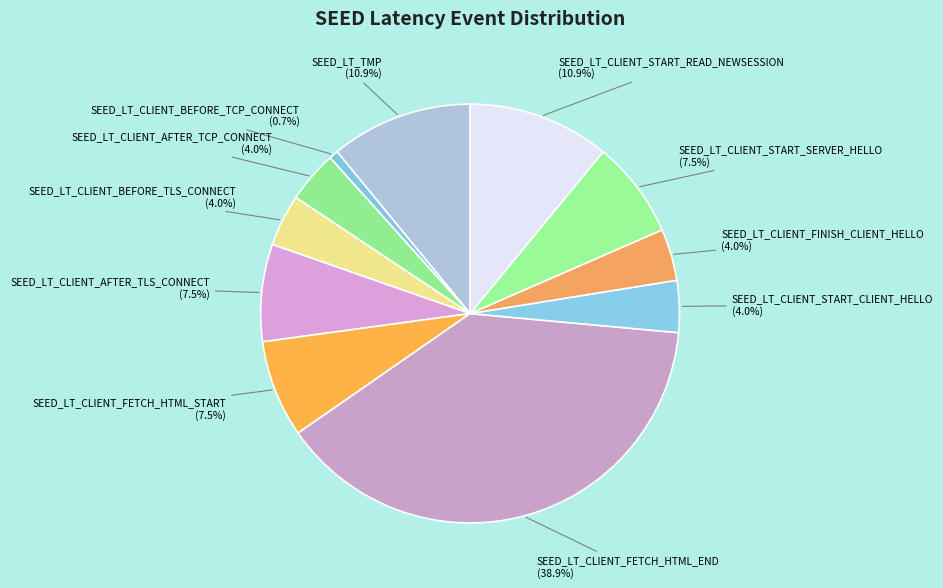

What percentage do SEED_LT_CLIENT_BEFORE_TLS_CONNECT and SEED_LT_CLIENT_START_CLIENT_HELLO together represent?

8.0%